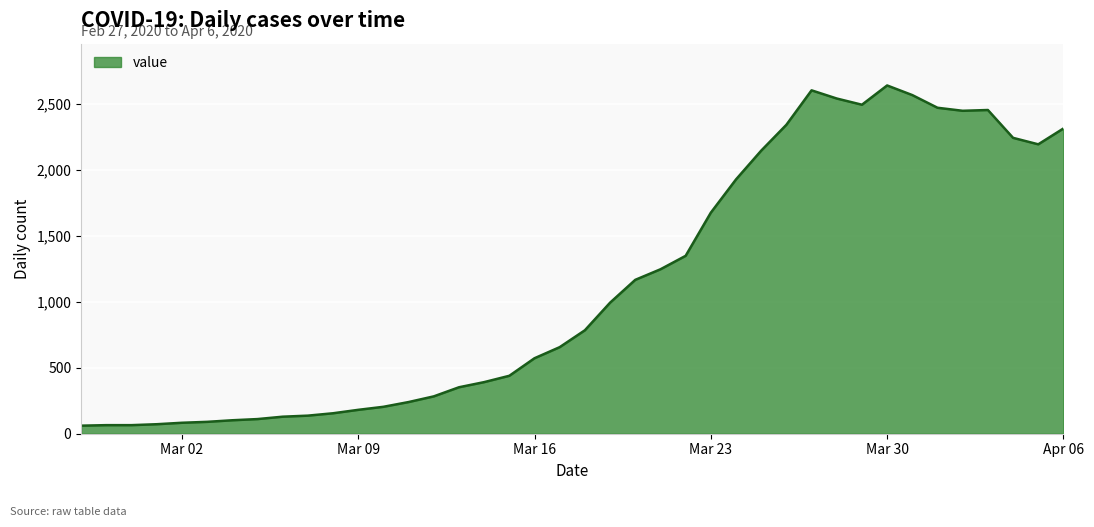

What is the difference between the maximum and minimum values?

2578